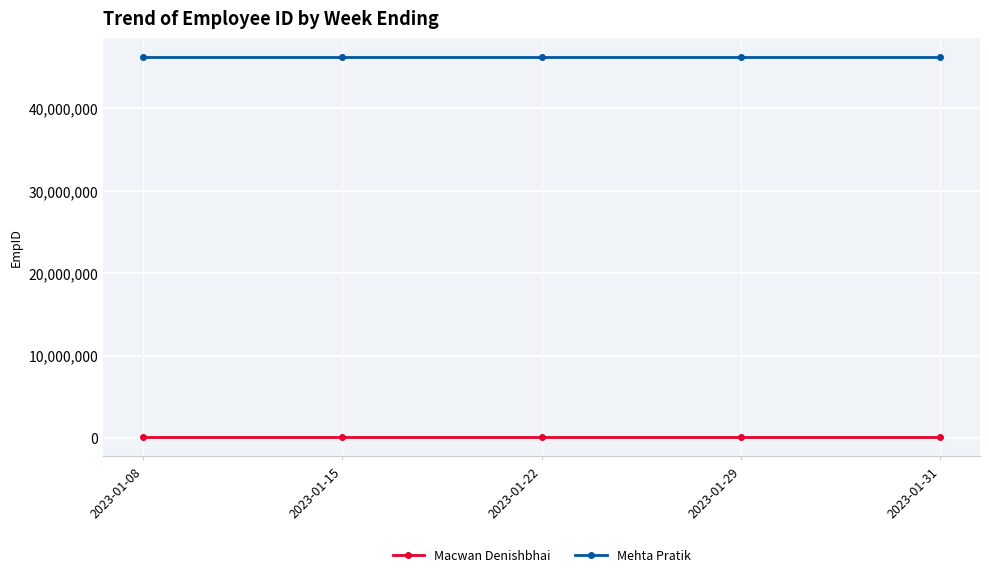

What are all the series names shown in the legend?

Macwan Denishbhai, Mehta Pratik